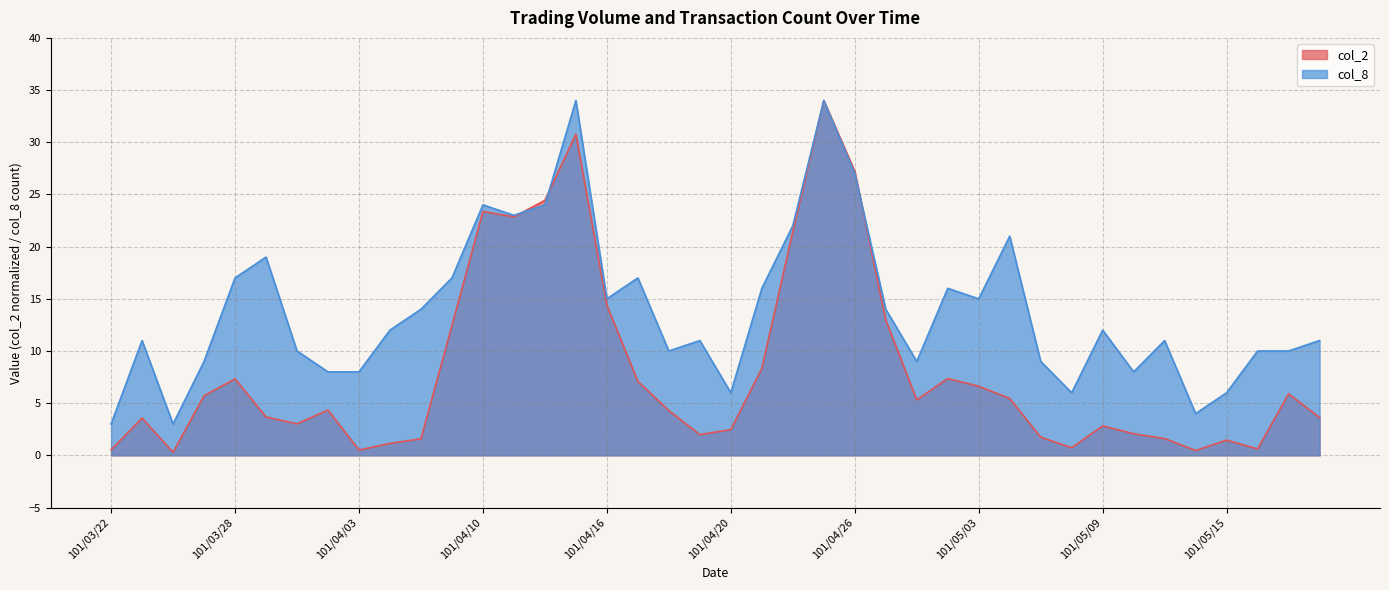

Reading left to right, transcribe all the data shown in this chart.

col_2: 0.5	3.6	0.3	5.7	7.3	3.7	3.0	4.3	0.5	1.1	1.6	12.4	23.4	22.9	24.4	30.8	14.4	7.1	4.3	2.0	2.5	8.3	21.4	34.0	27.2	13.0	5.3	7.4	6.6	5.5	1.7	0.7	2.8	2.1	1.6	0.5	1.5	0.6	5.9	3.6
col_8: 3.0	11.0	3.0	9.0	17.0	19.0	10.0	8.0	8.0	12.0	14.0	17.0	24.0	23.0	24.0	34.0	15.0	17.0	10.0	11.0	6.0	16.0	22.0	34.0	27.0	14.0	9.0	16.0	15.0	21.0	9.0	6.0	12.0	8.0	11.0	4.0	6.0	10.0	10.0	11.0